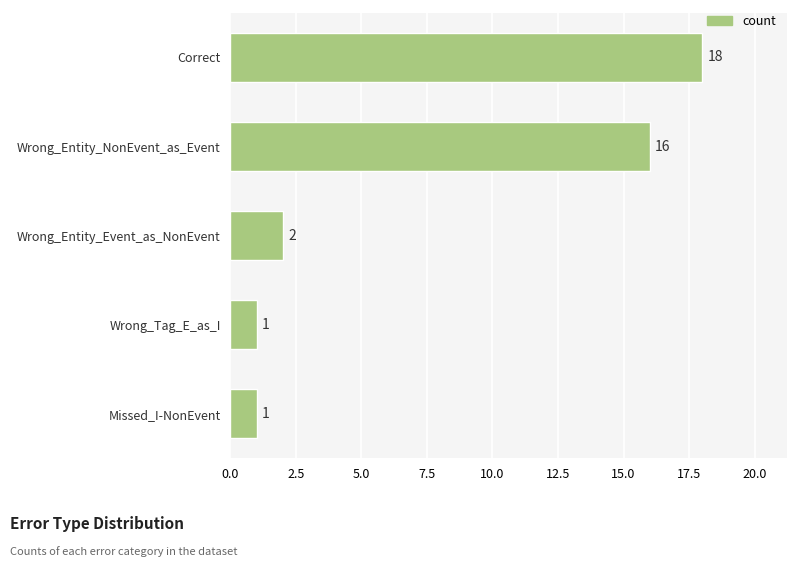

What value does the data have at Wrong_Entity_NonEvent_as_Event?

16